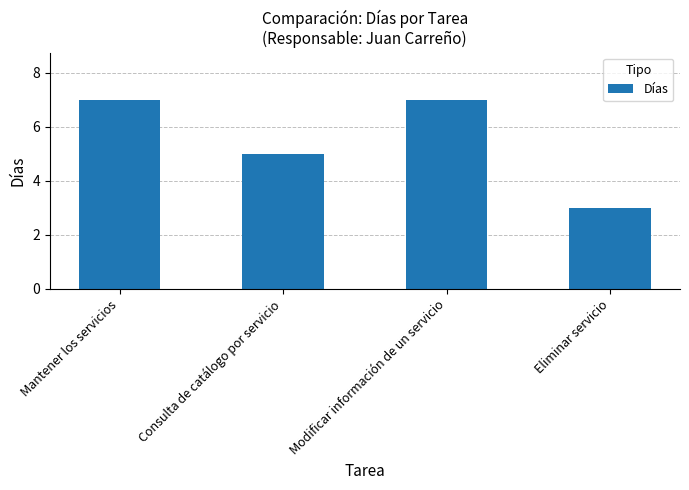

What is the change in value from Mantener los servicios to Consulta de catálogo por servicio?

-2